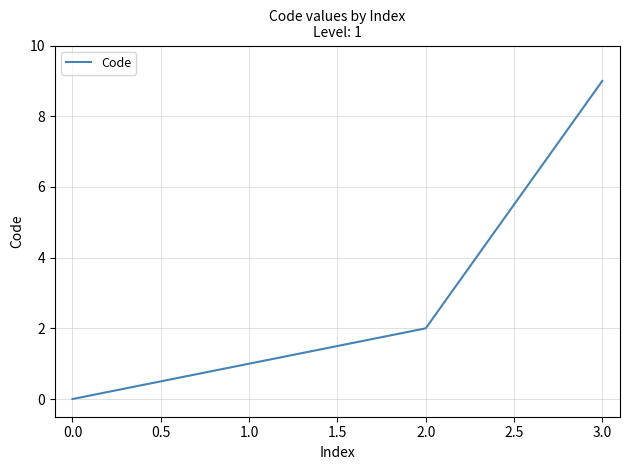

What is the approximate value at 3.0?

9